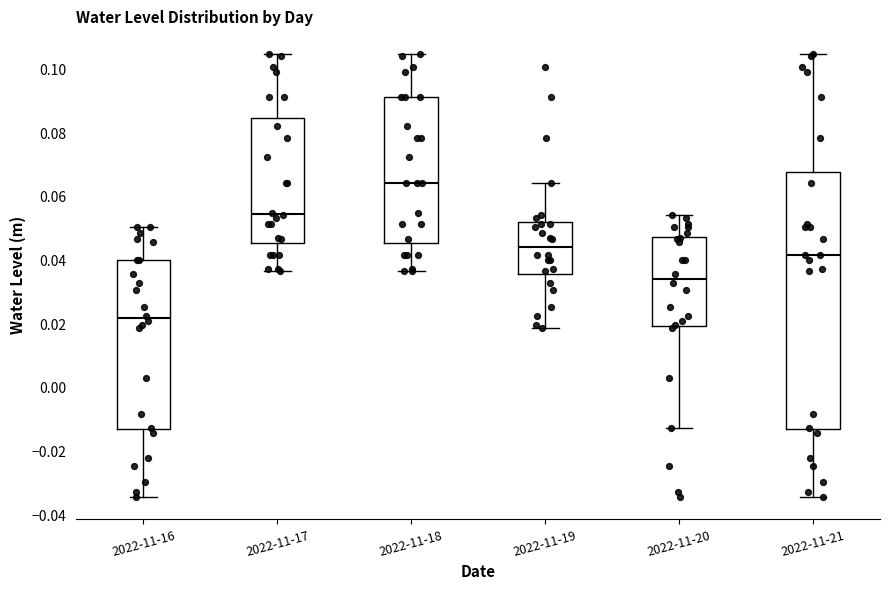

Reading left to right, transcribe this box plot: for each box, give where its median line is, the range the box spans, and where its two whiskers end, as read against the y-axis. The values are not printed on the chart, so give them approximately, as read against the axis.

2022-11-16: median 0.022, box -0.012 to 0.040, whiskers -0.034 to 0.050
2022-11-17: median 0.054, box 0.046 to 0.084, whiskers 0.036 to 0.104
2022-11-18: median 0.064, box 0.046 to 0.092, whiskers 0.036 to 0.104
2022-11-19: median 0.044, box 0.036 to 0.052, whiskers 0.018 to 0.064
2022-11-20: median 0.034, box 0.020 to 0.048, whiskers -0.012 to 0.054
2022-11-21: median 0.042, box -0.012 to 0.068, whiskers -0.034 to 0.104